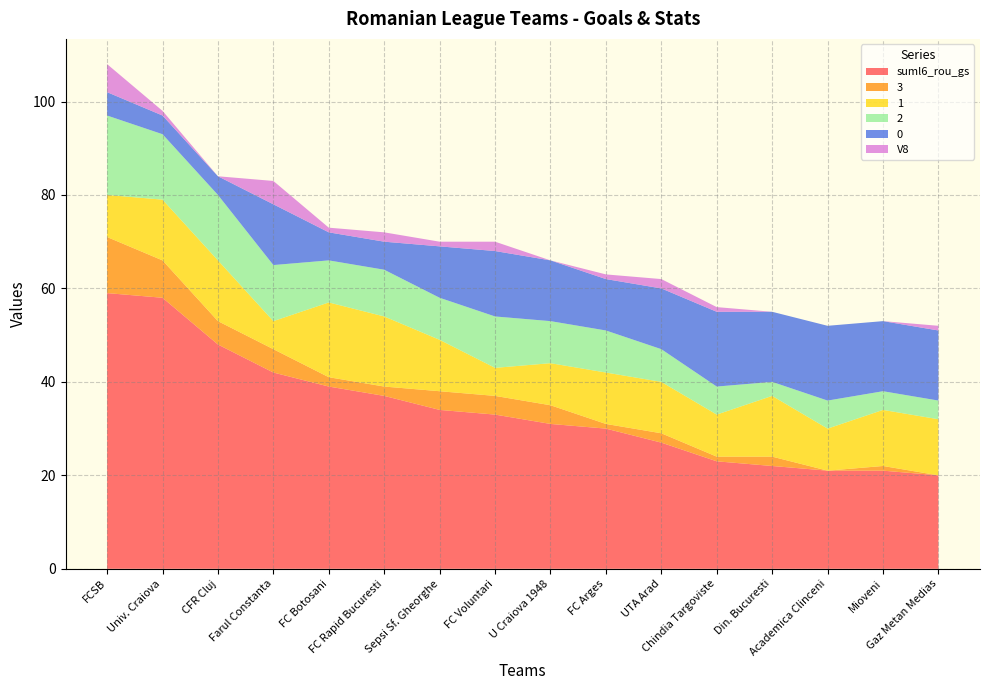

Reading left to right, extract all data points from this chart.

suml6_rou_gs: 59	58	48	42	39	37	34	33	31	30	27	23	22	21	21	20
3: 12	8	5	5	2	2	4	4	4	1	2	1	2	0	1	0
1: 9	13	13	6	16	15	11	6	9	11	11	9	13	9	12	12
2: 17	14	14	12	9	10	9	11	9	9	7	6	3	6	4	4
0: 5	4	4	13	6	6	11	14	13	11	13	16	15	16	15	15
V8: 6	1	0	5	1	2	1	2	0	1	2	1	0	0	0	1